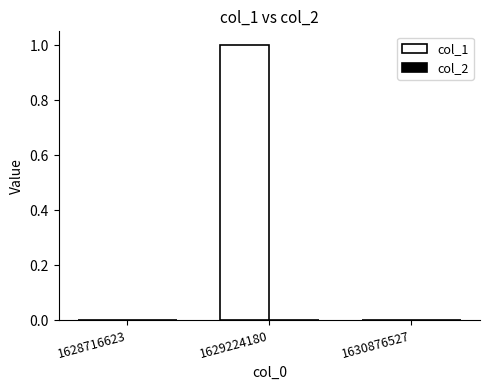

Which label corresponds to the largest value in the chart?

1629224180